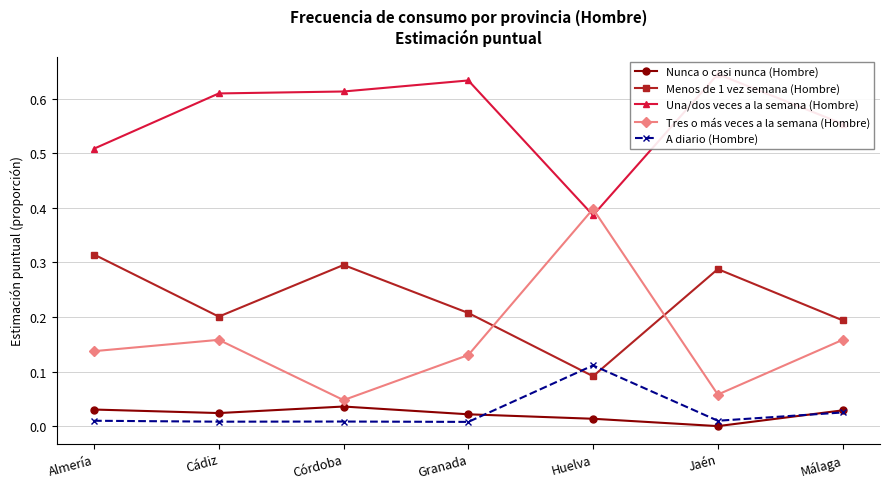

What is the value of the Una/dos veces a la semana (Hombre) point at the 4th from the left?

0.6